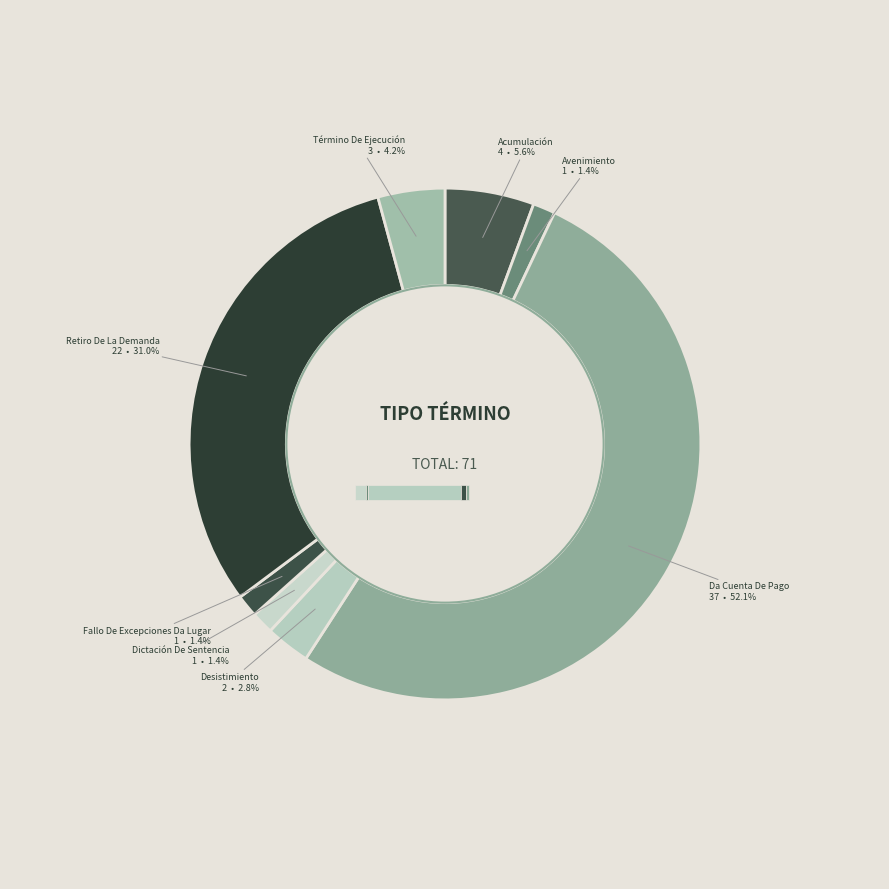

What is the total percentage of Dictación De Sentencia and Da Cuenta De Pago?

53.5%